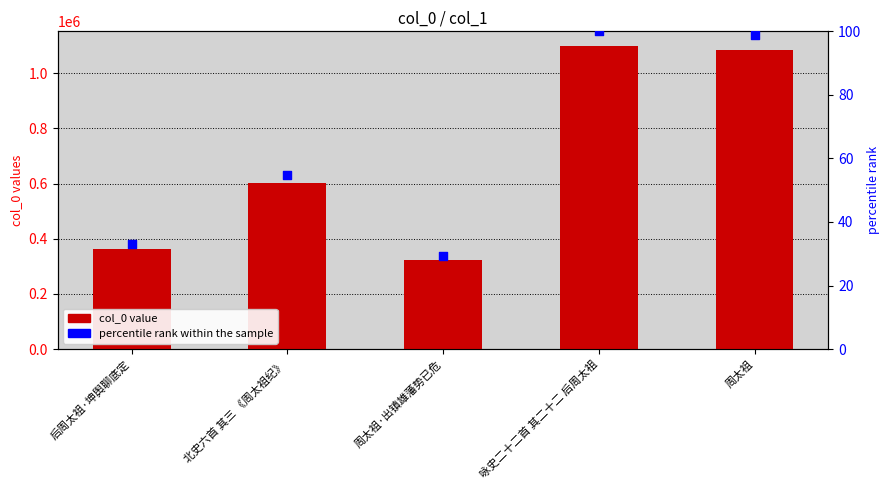

At which category is the sum across all series the highest?

咏史二十二首 其二十二 后周太祖